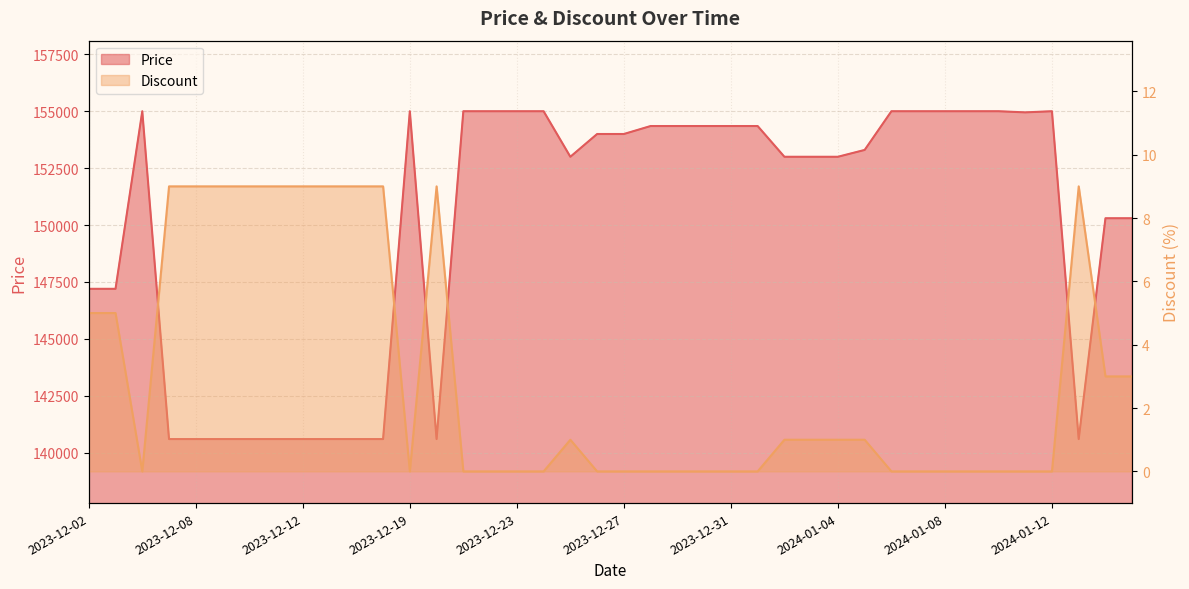

True or false: Discount and Price cross at least once.

False